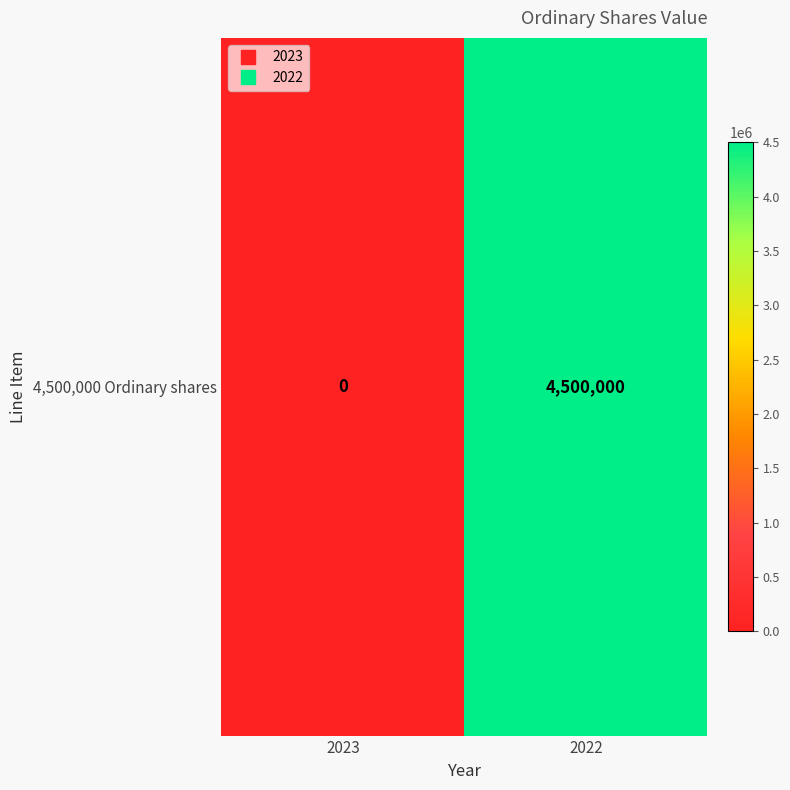

Reading left to right, what are all the values shown in this chart?

0	4500000